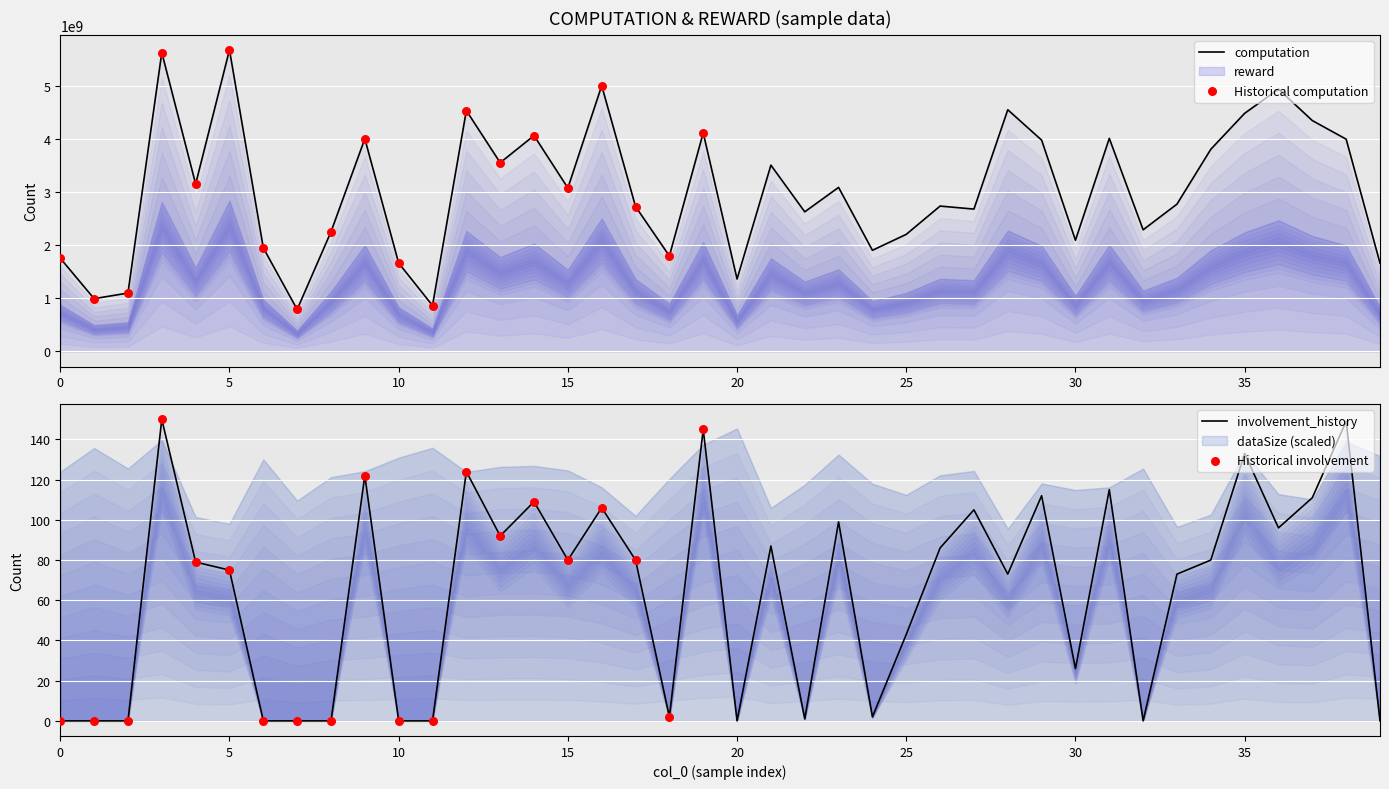

Which series has the largest total across all categories?

computation